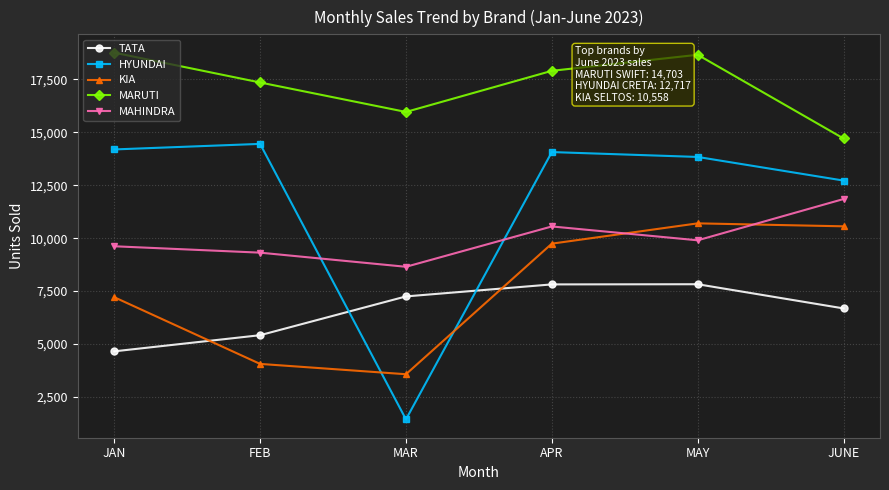

True or false: HYUNDAI and KIA intersect in this chart.

True